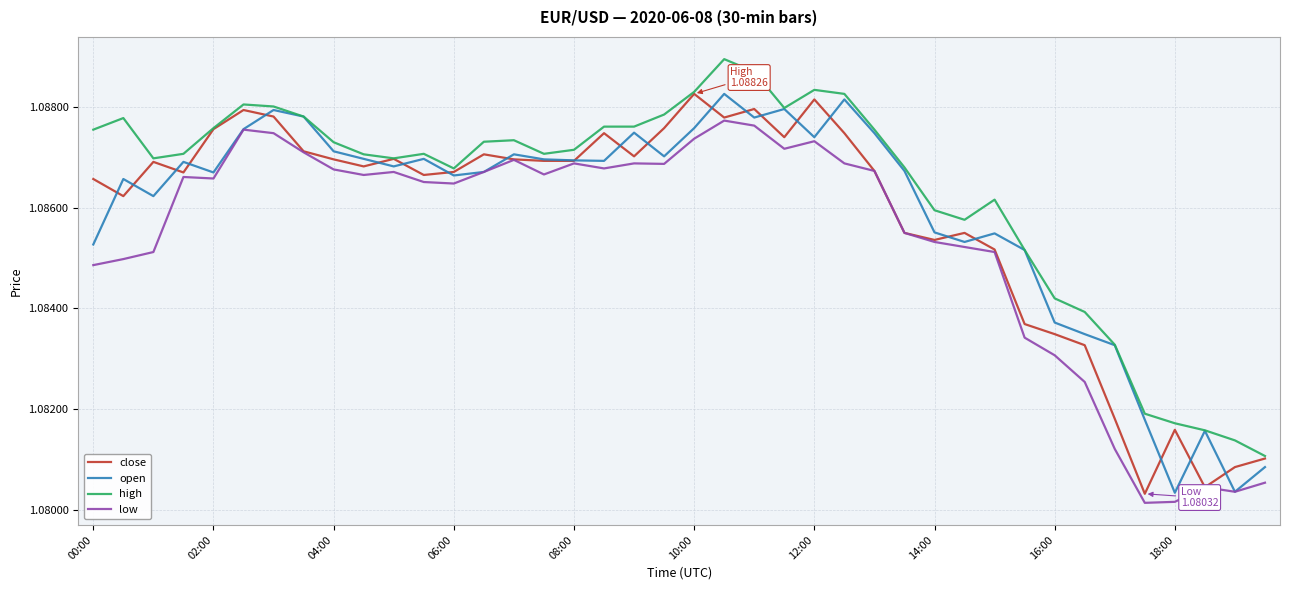

True or false: low and high cross at least once.

False